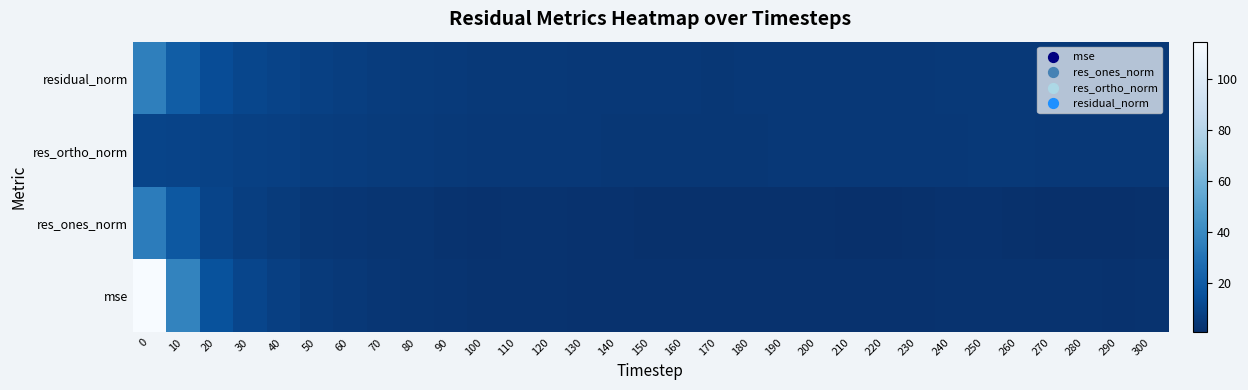

Which series has the widest spread of values?

mse